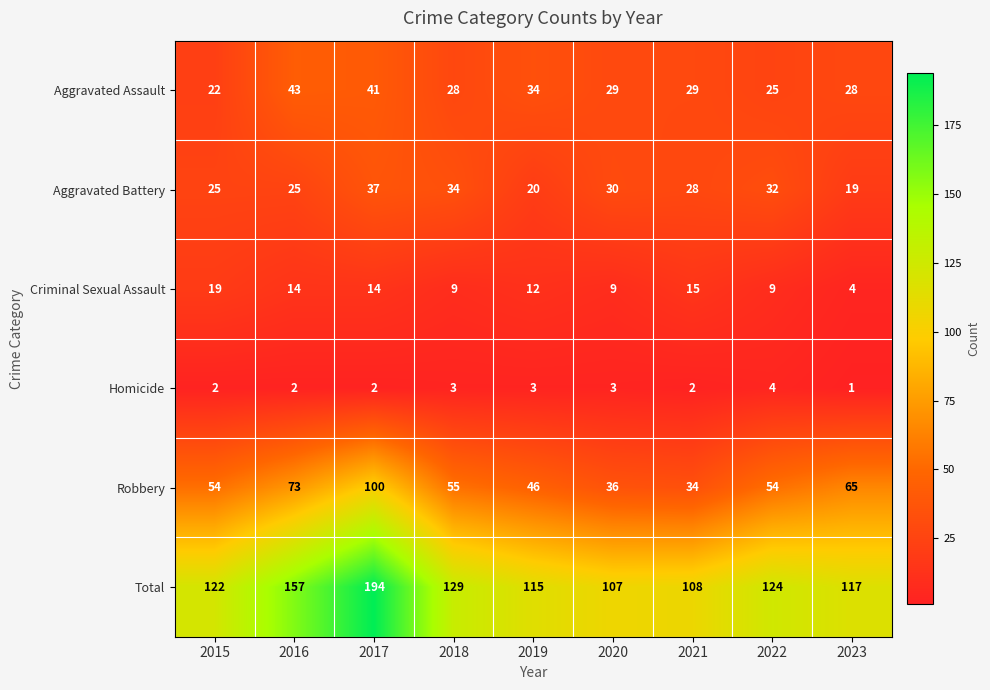

Rank the series at 2016 from lowest to highest value.

Homicide, Criminal Sexual Assault, Aggravated Battery, Aggravated Assault, Robbery, Total